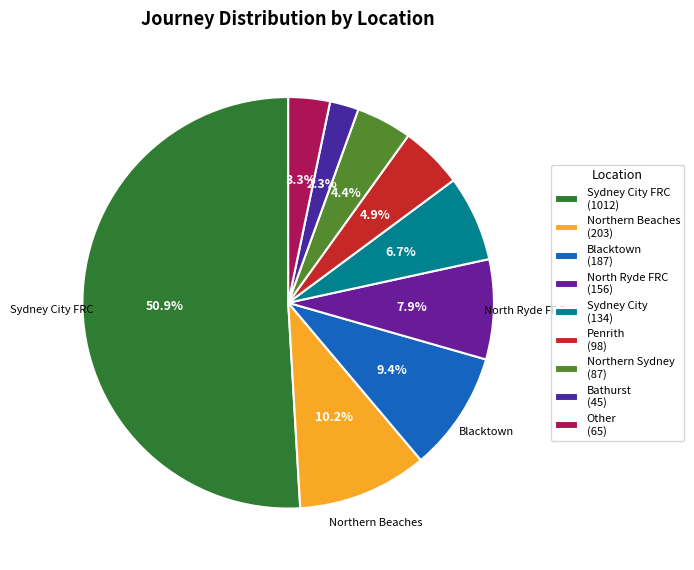

Count the number of slices in the pie.

9